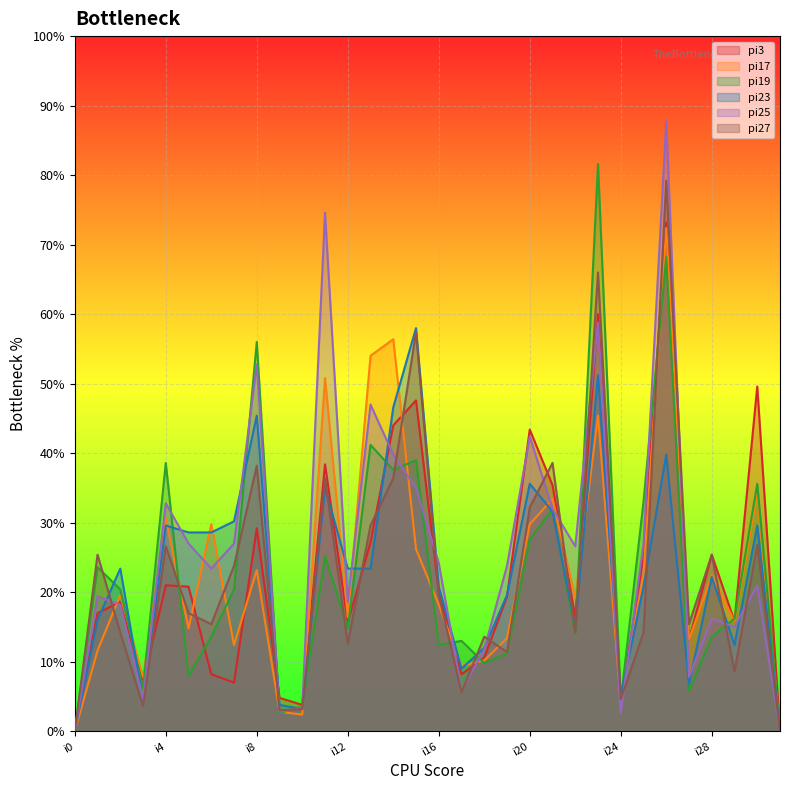

Does the chart display data point markers on the line(s)?

No